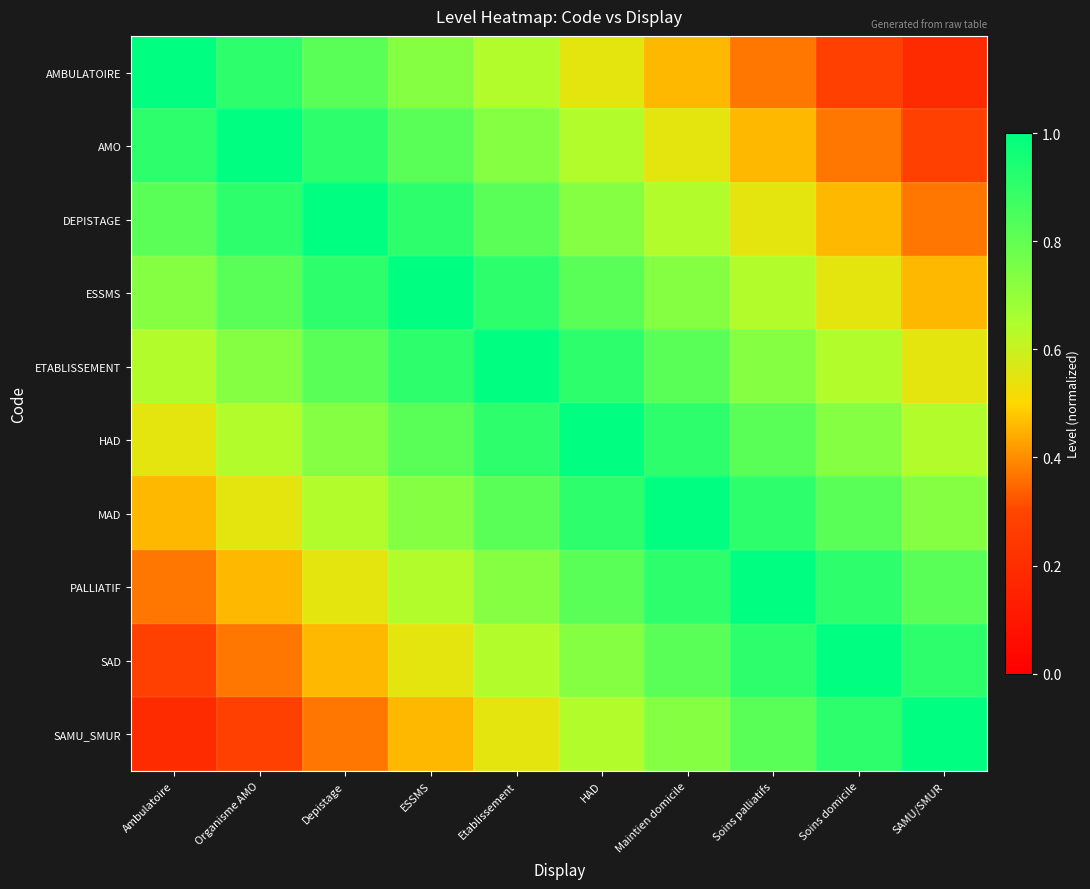

Rank the series at Depistage from lowest to highest value.

SAMU_SMUR, SAD, PALLIATIF, MAD, HAD, AMBULATOIRE, ETABLISSEMENT, AMO, ESSMS, DEPISTAGE